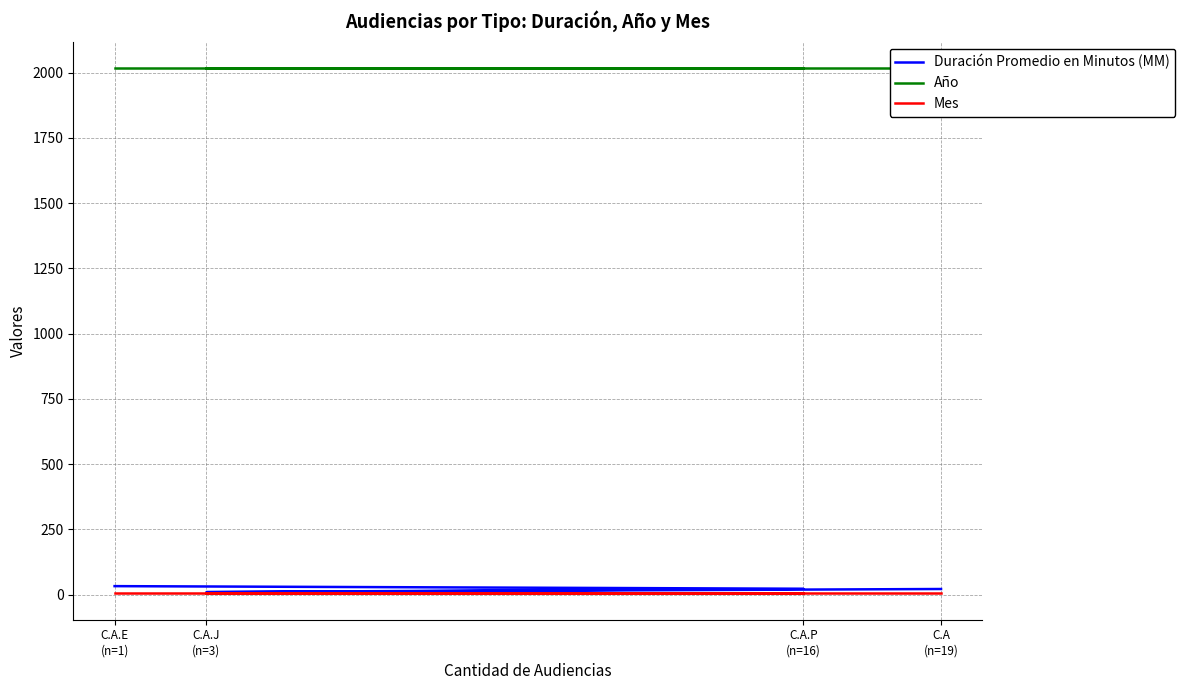

Which category has the highest value across all series?

C.A.E
(n=1)